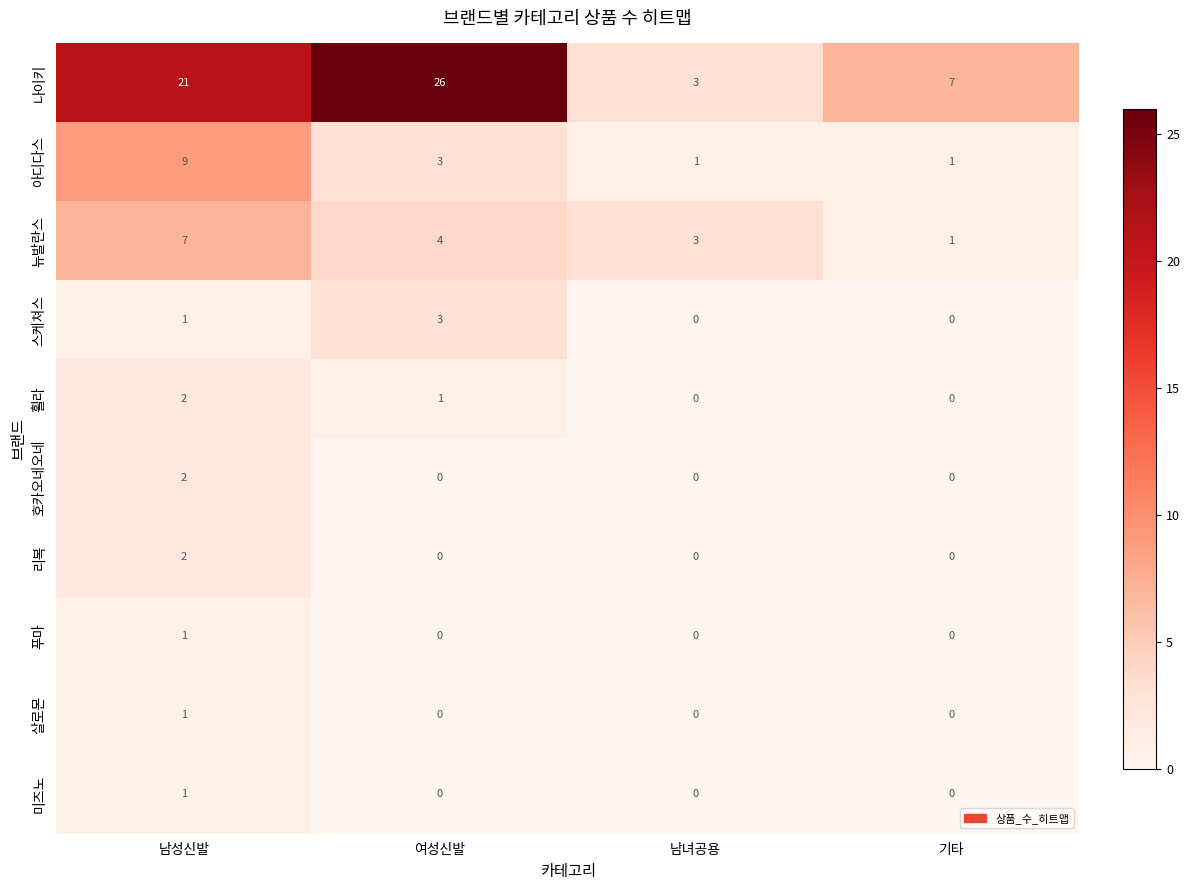

What is the spread (max minus min) of values at 남녀공용?

3